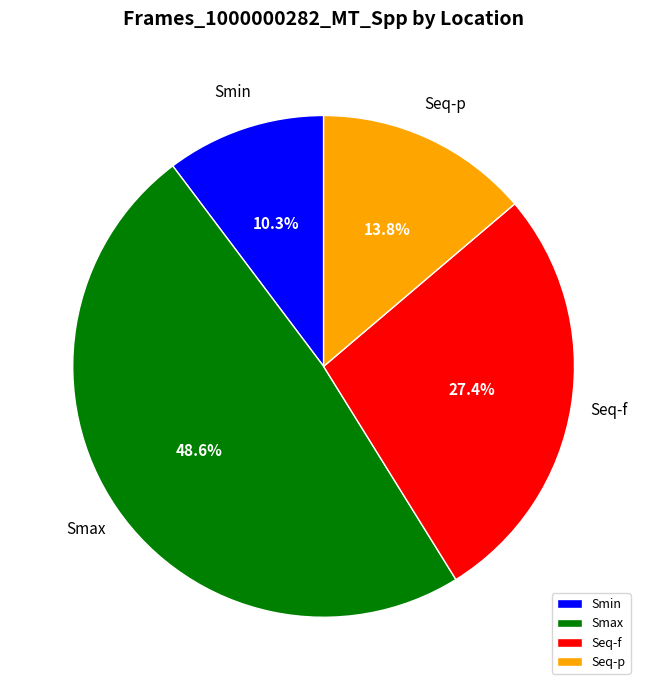

Rank the categories by value from lowest to highest.

Smin, Seq-p, Seq-f, Smax